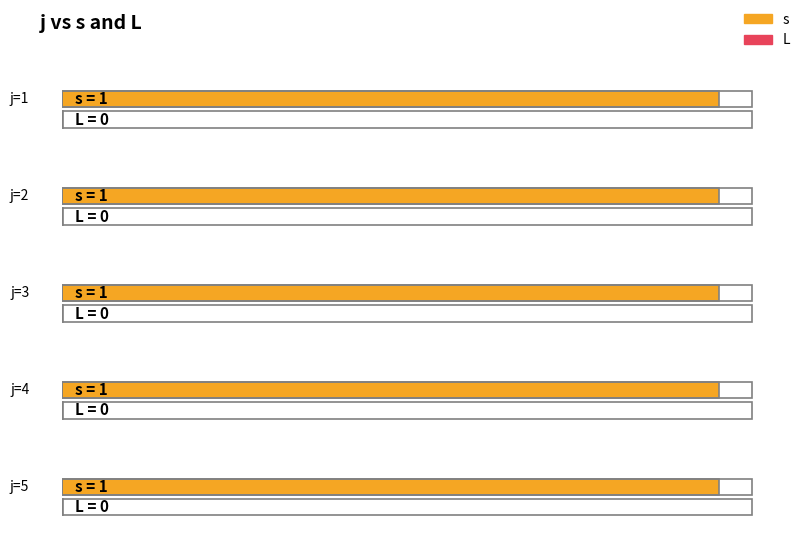

True or false: s has a value of 2 at 1.

False